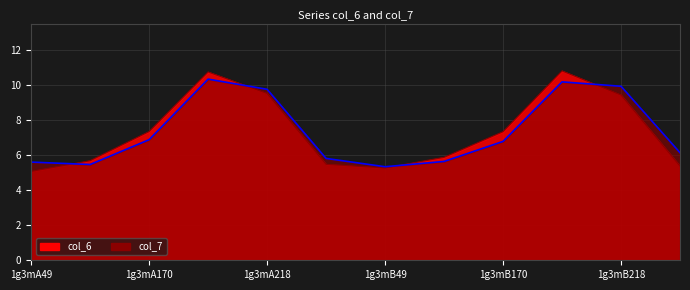

What is the minimum value for col_7?

5.3